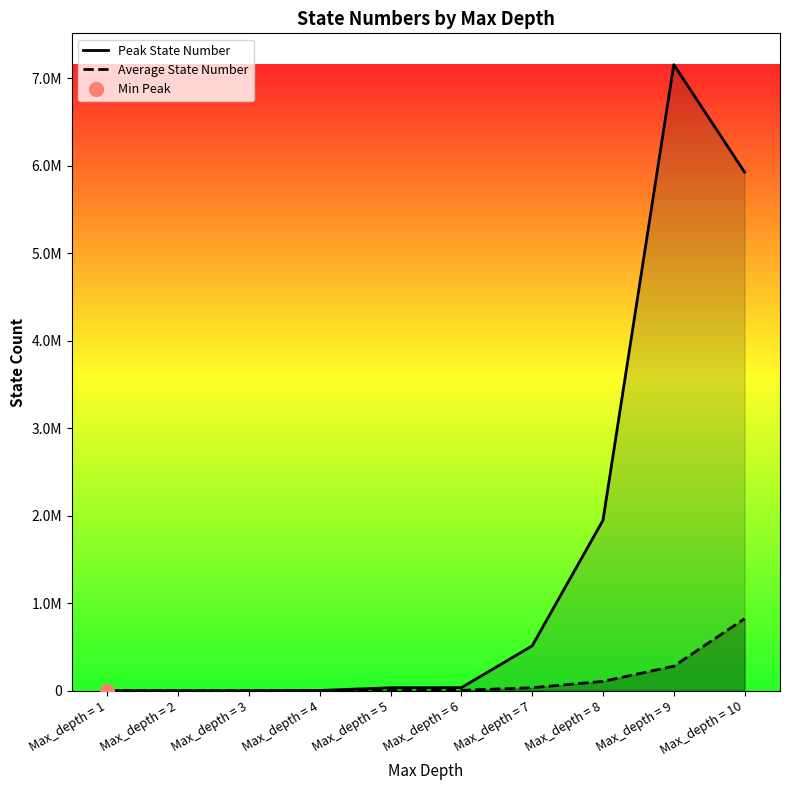

What is the difference between the maximum and minimum values in the Average State Number series?

822947.5